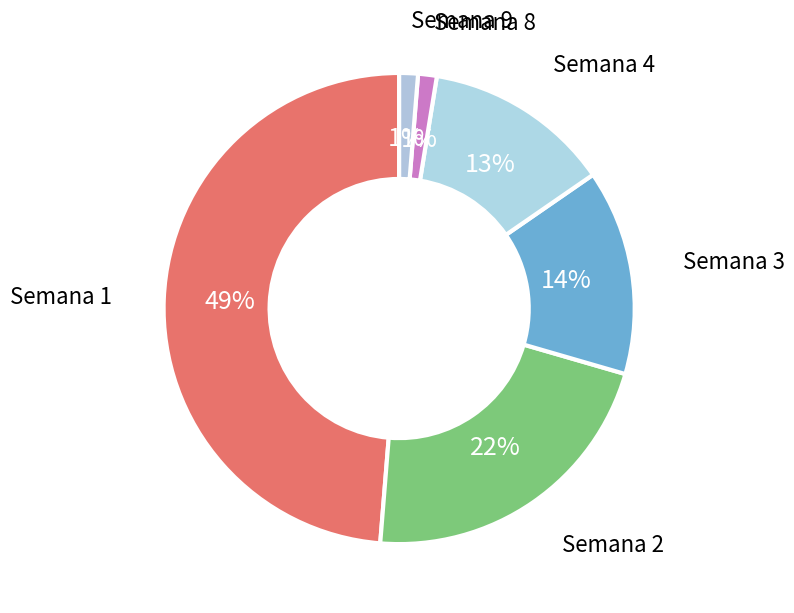

Count the number of slices in the pie.

6